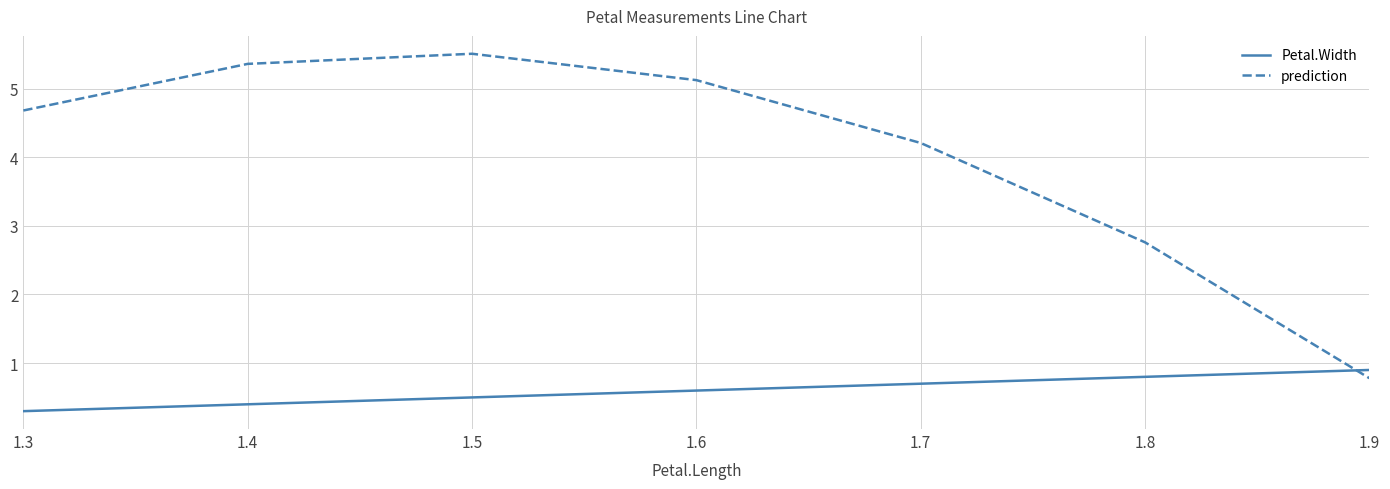

True or false: prediction has more than 1 interior local peaks.

False